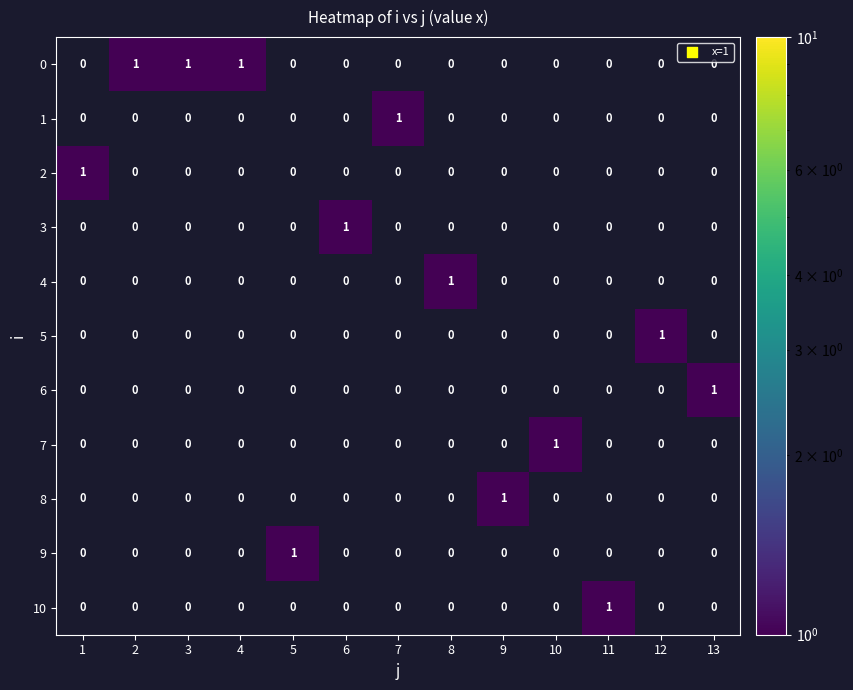

At which category does the chart reach its peak across all series?

2